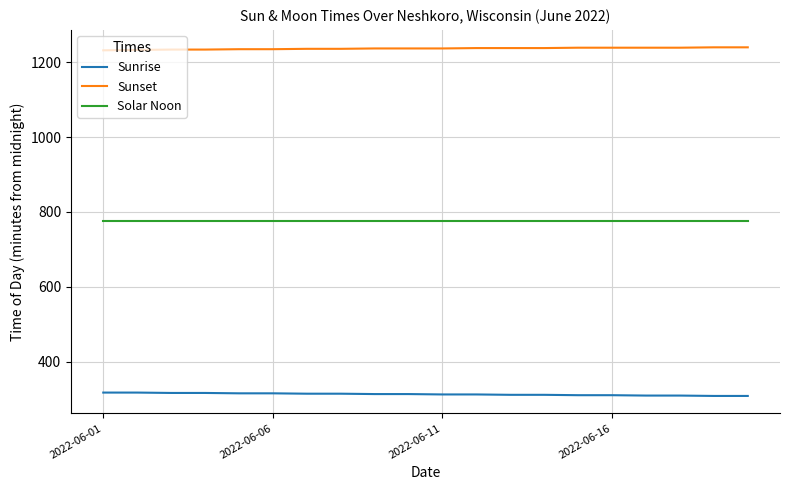

How many categories are shown in the chart?

20